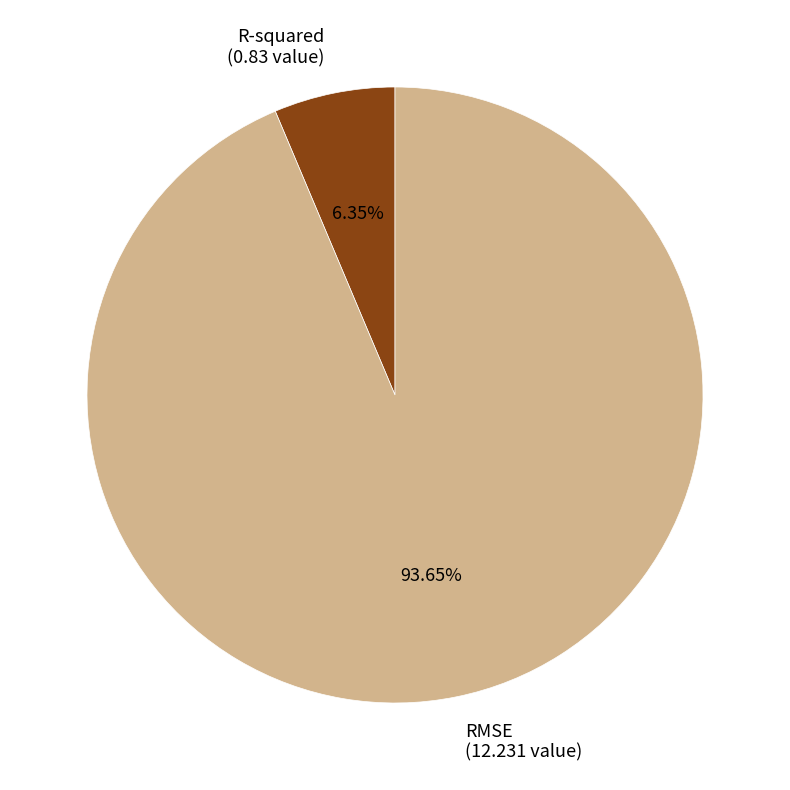

To the nearest percent, what percentage of the pie is RMSE?

94%